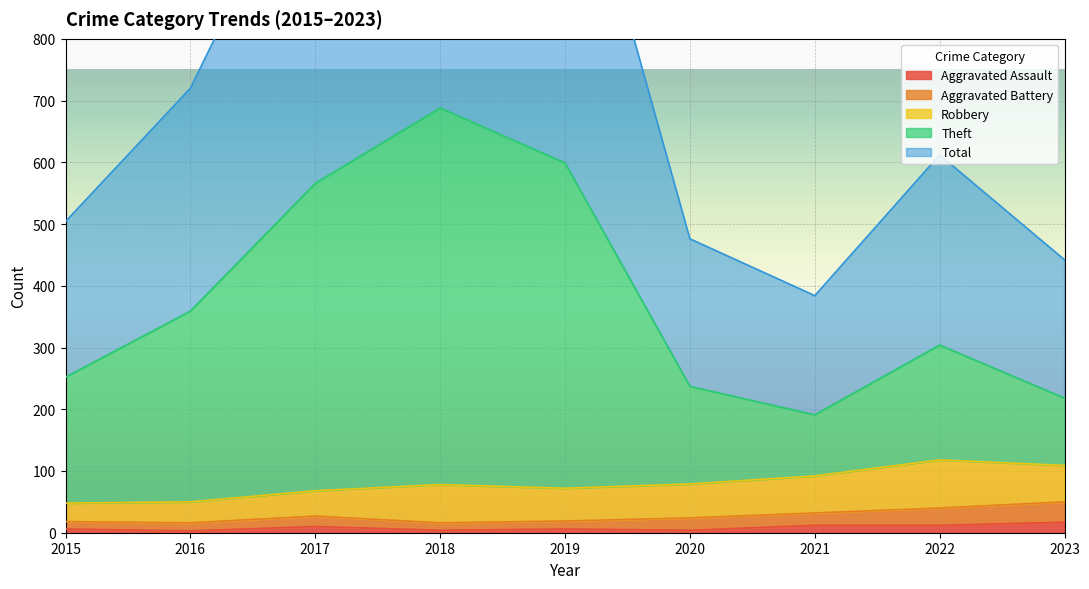

Is it true that Aggravated Assault equals 12 at 2022?

True